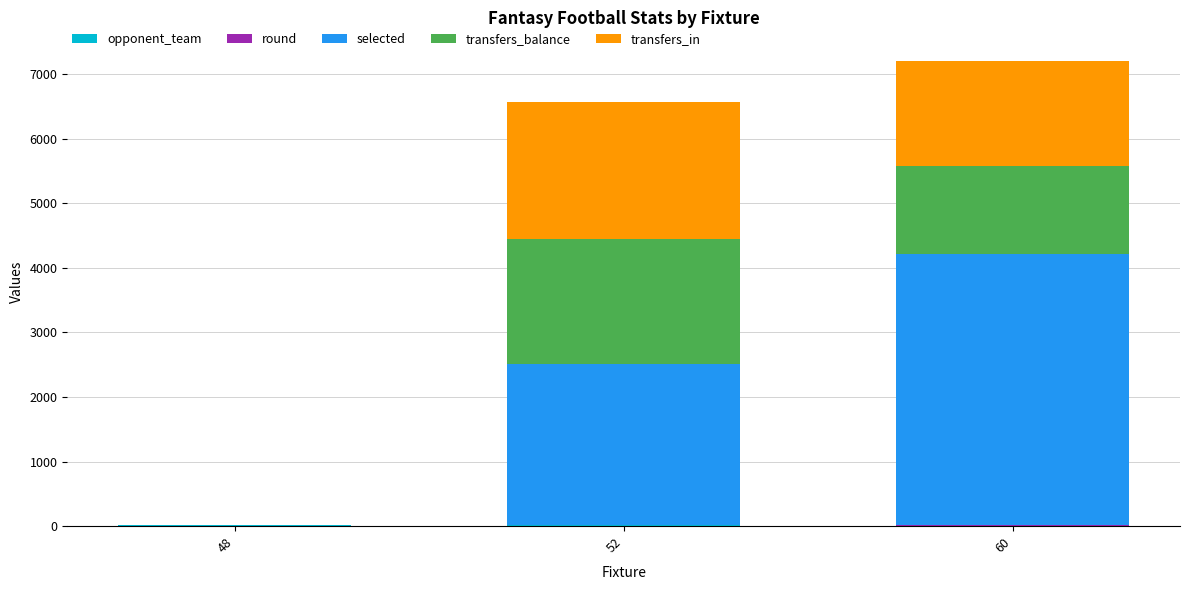

At which label is transfers_balance closest to 972?

60